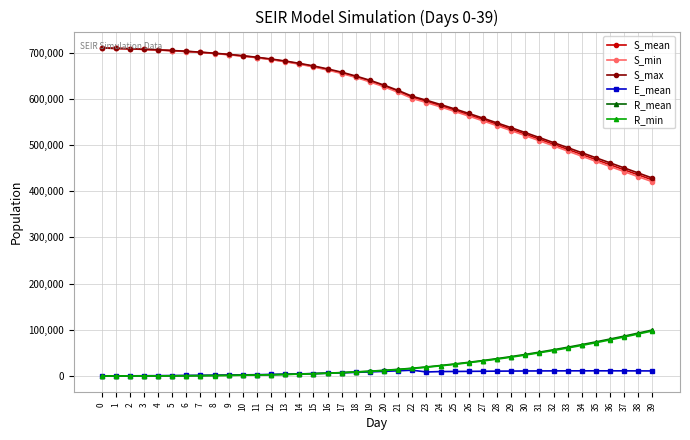

What is the total value across all series at 24?

1808732.0